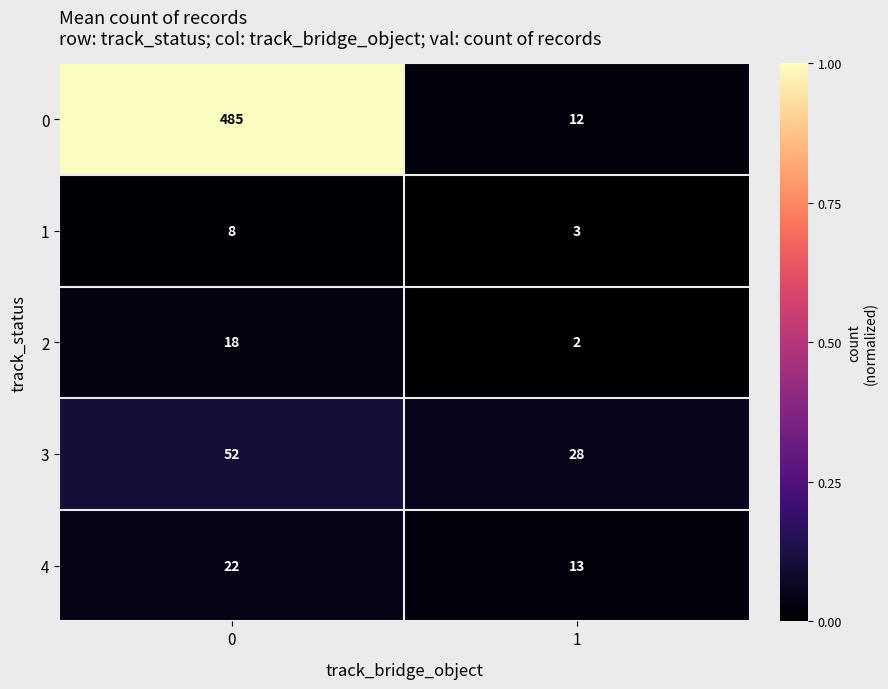

Read the 1 value at 1.

3